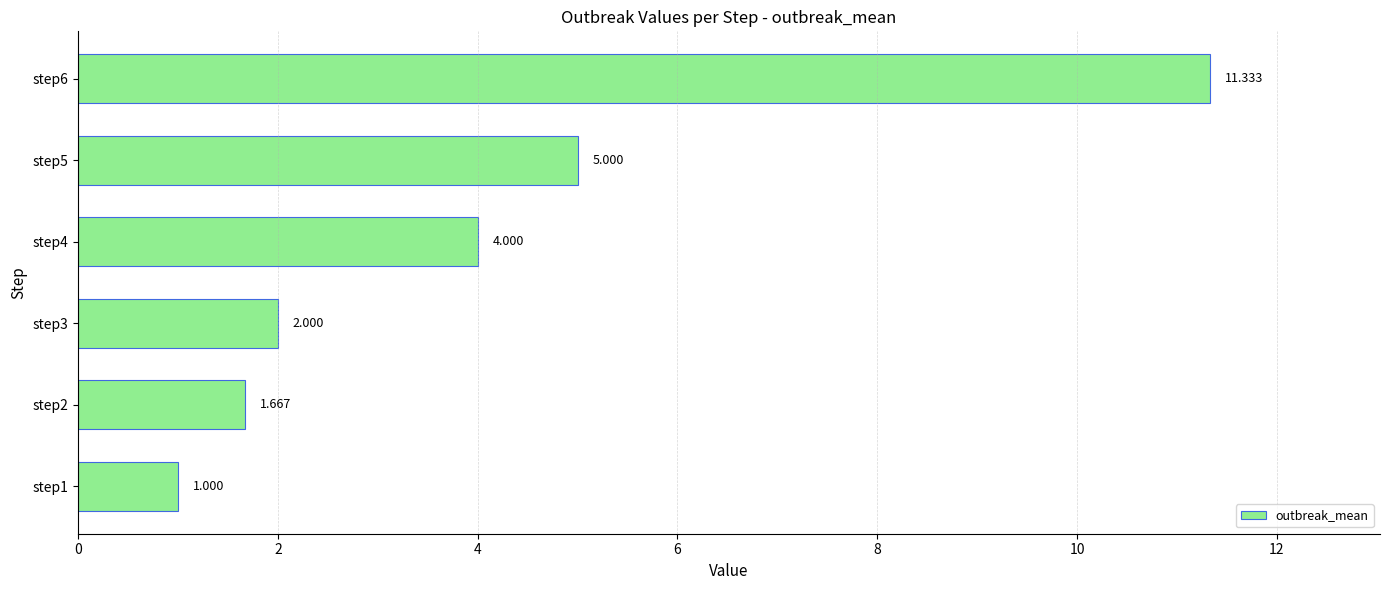

How many values are below 4?

3